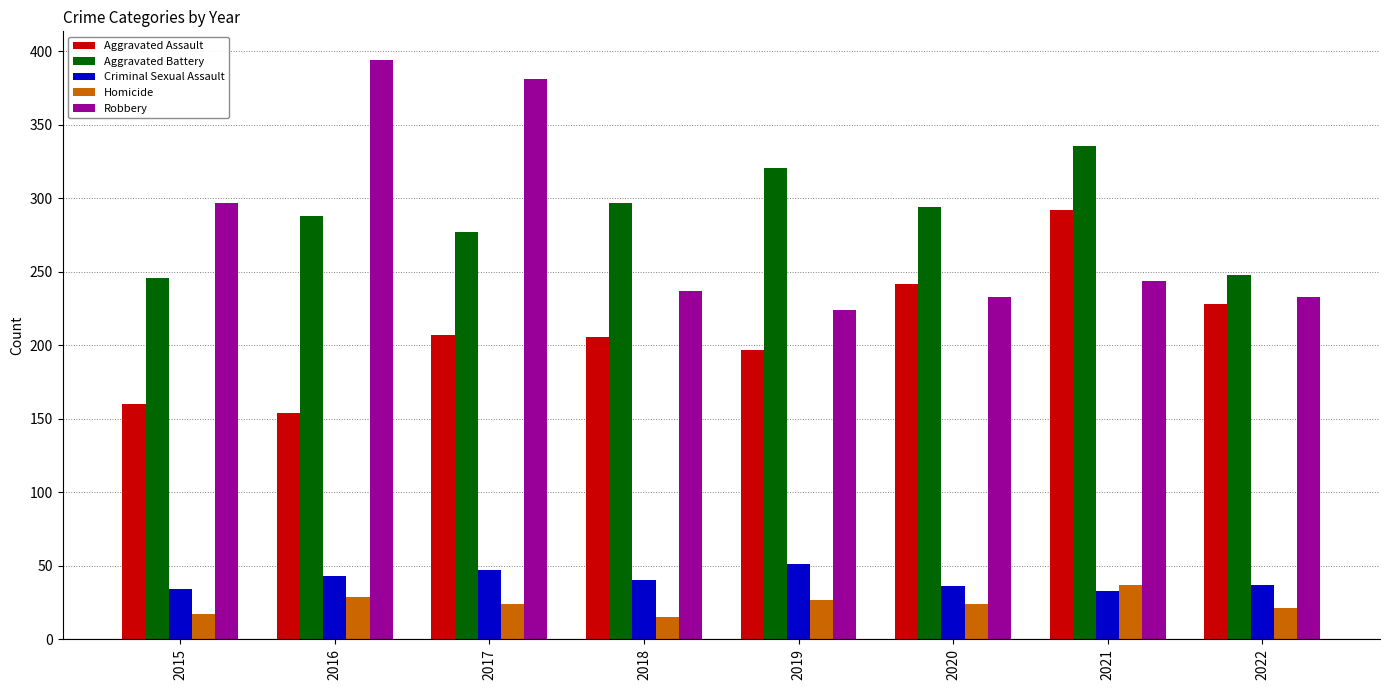

Between 2019 and 2022, which series saw the biggest shift?

Aggravated Battery